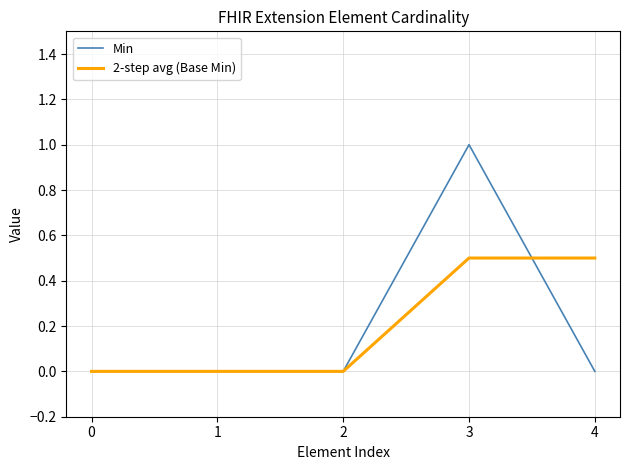

Reading left to right, list all the values displayed in this chart.

Min: 0.0	0.0	0.0	1.0	0.0
2-step avg (Base Min): 0.0	0.0	0.0	0.5	0.5